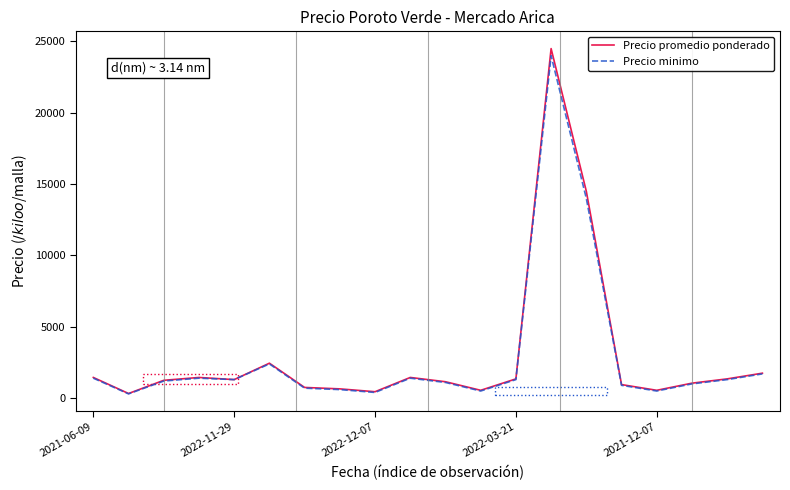

Which series has the widest spread of values?

Precio promedio ponderado